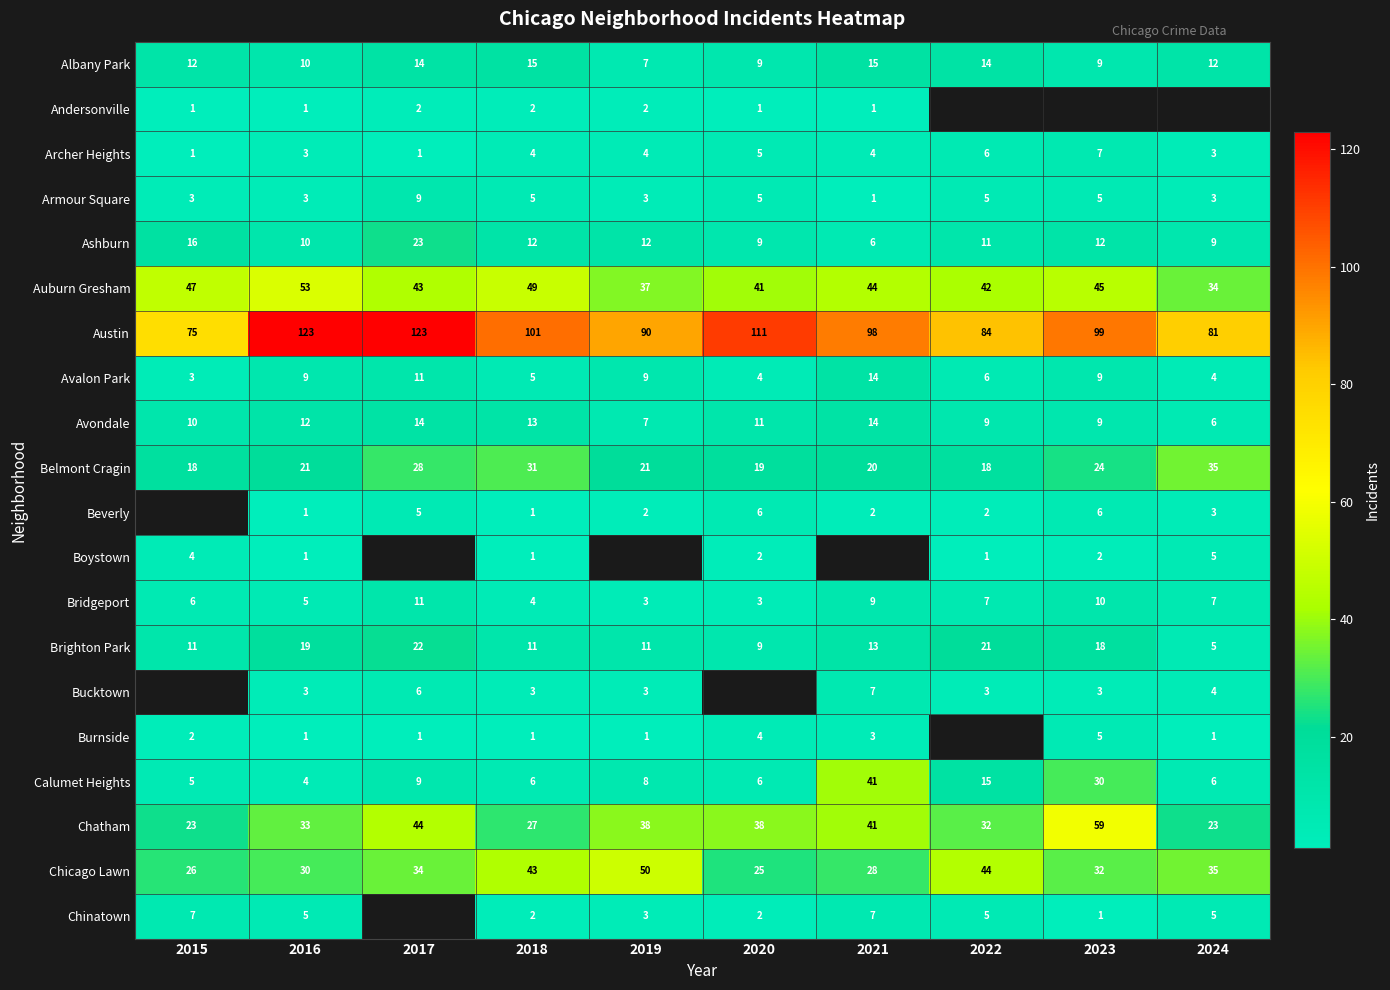

Read the Armour Square value at 2019.

3